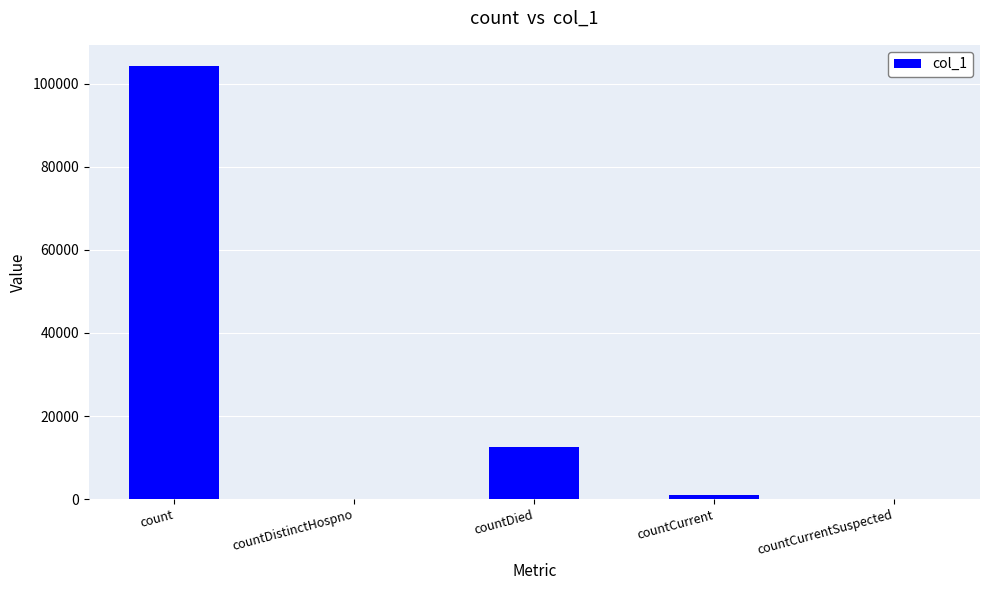

The chart shows a value of 883 at countCurrent. True or false?

True